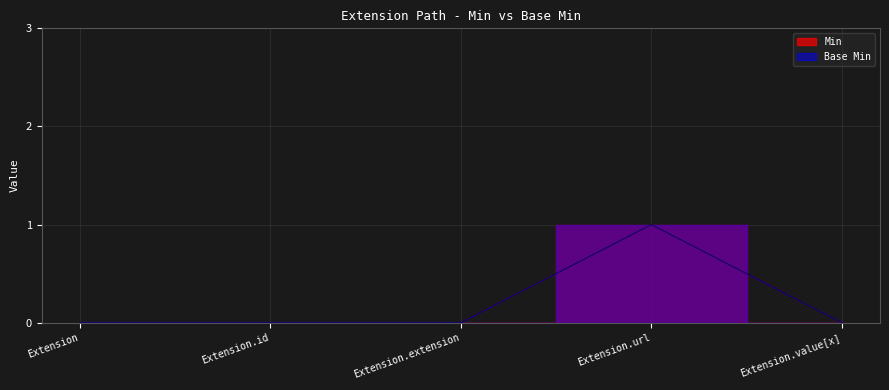

The value of Base Min at Extension.extension is 0. True or false?

True